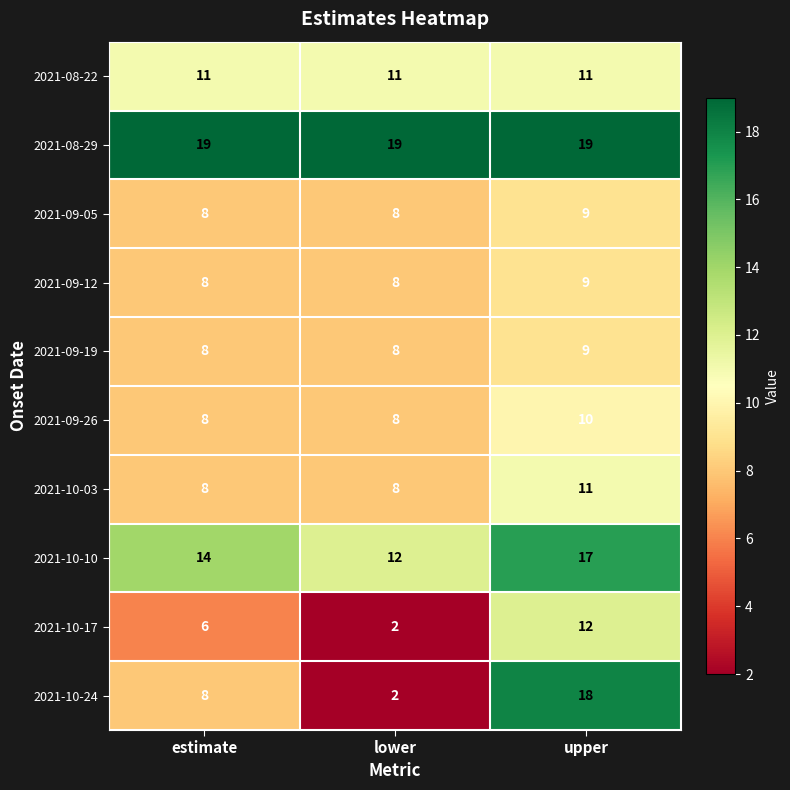

Which series has the widest spread of values?

2021-10-24